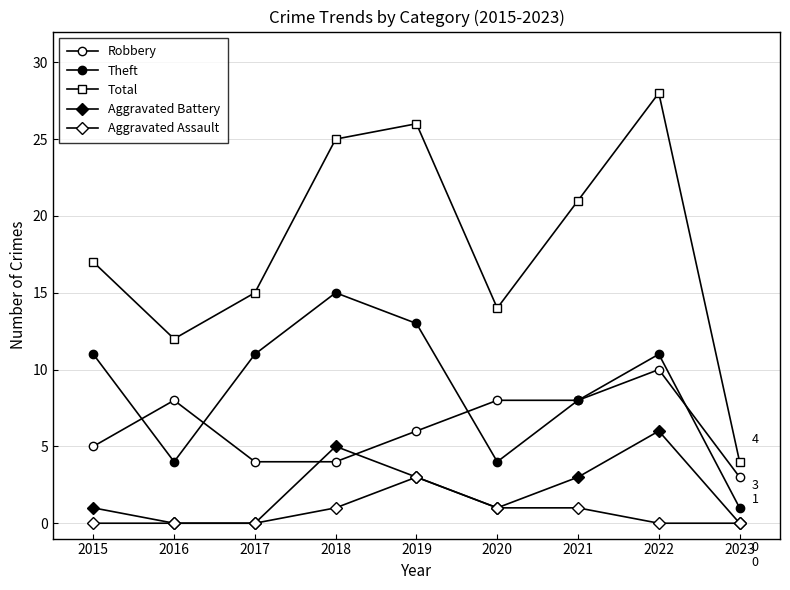

Count the number of data series in this chart.

5